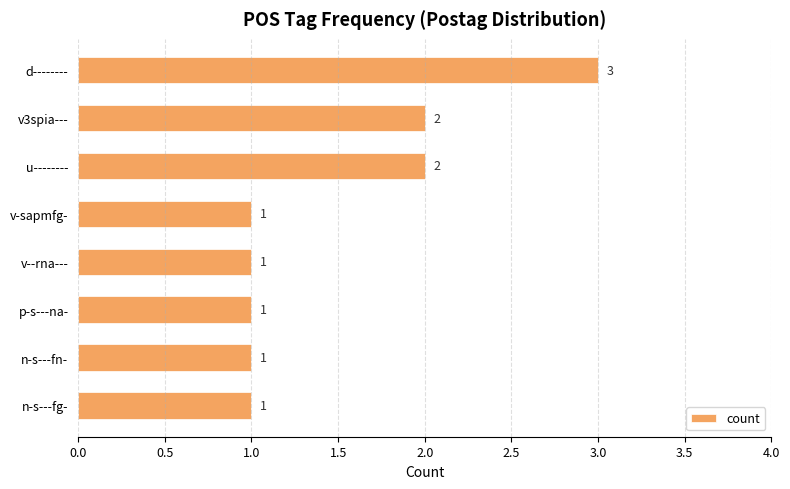

What is the ratio of the value at d-------- to the value at n-s---fn-?

3.0